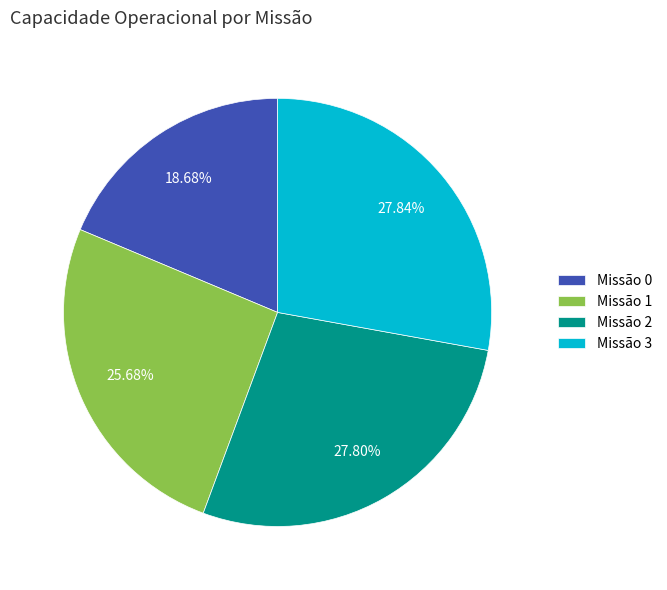

Do Missão 3 and Missão 2 together represent more than half of the pie?

Yes